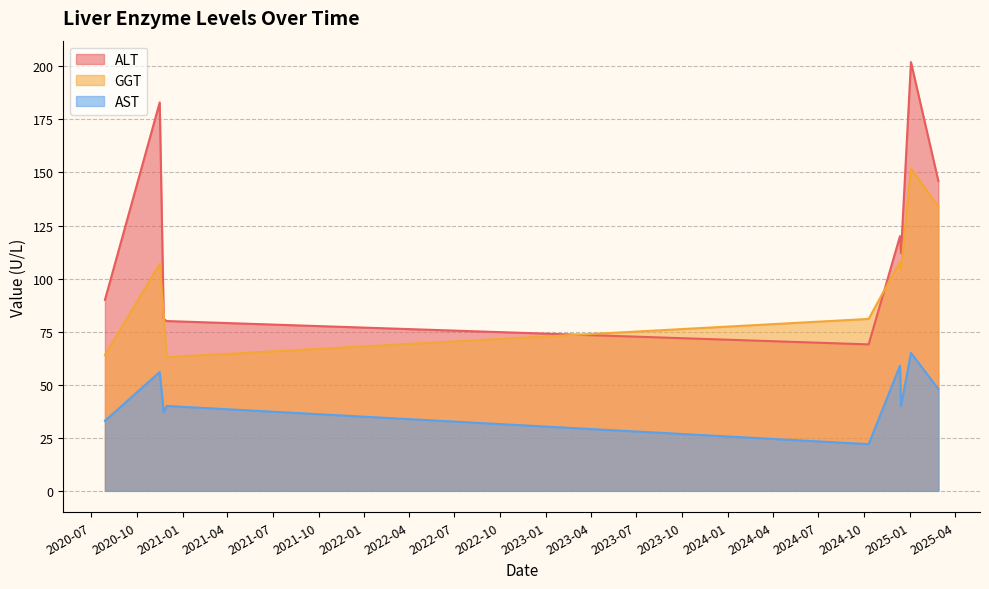

How many values in the ALT series exceed 112?

4